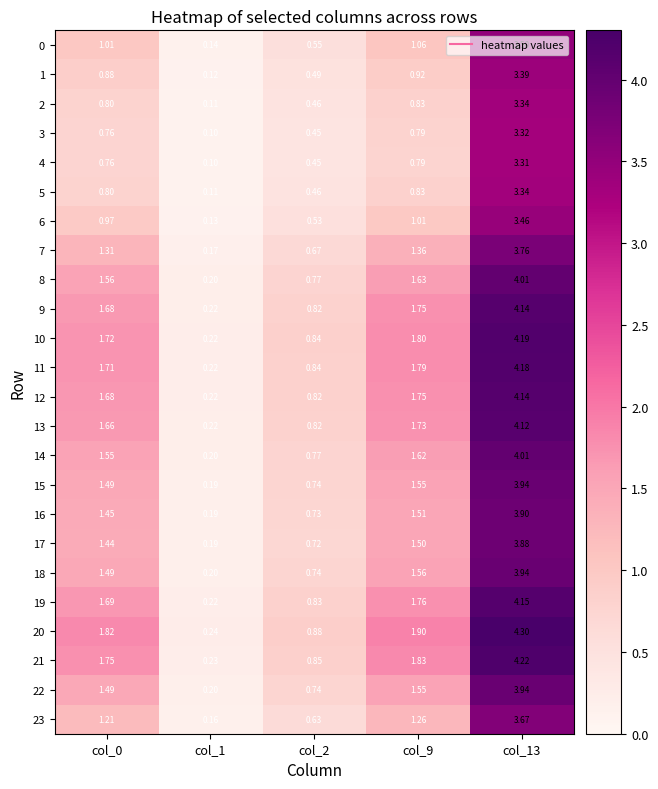

Is the value of 10 at col_9 greater than the value of 3 at col_2?

Yes